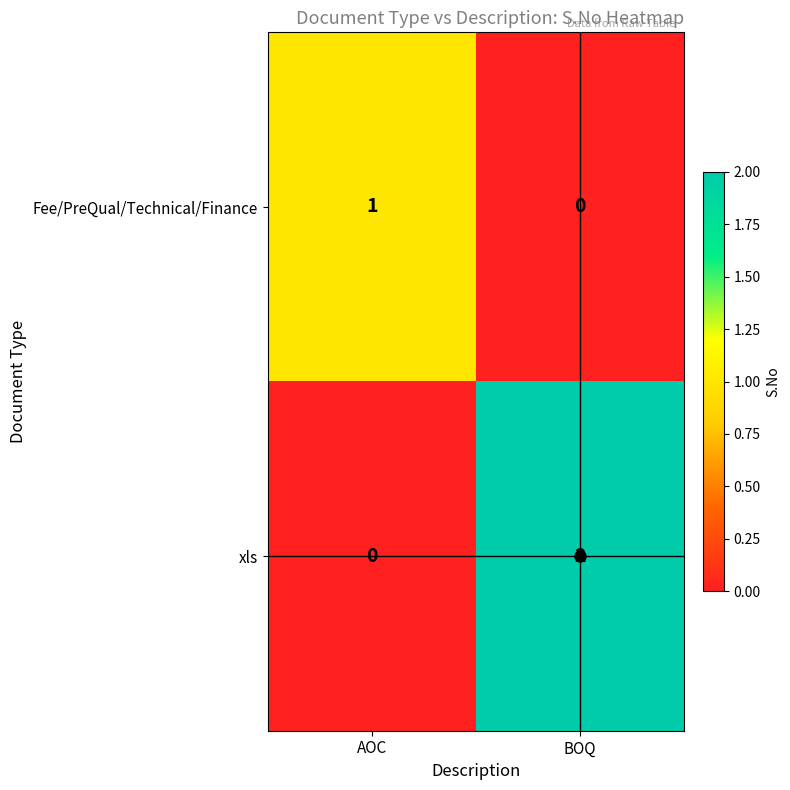

Where is xls nearest to the value 1?

AOC